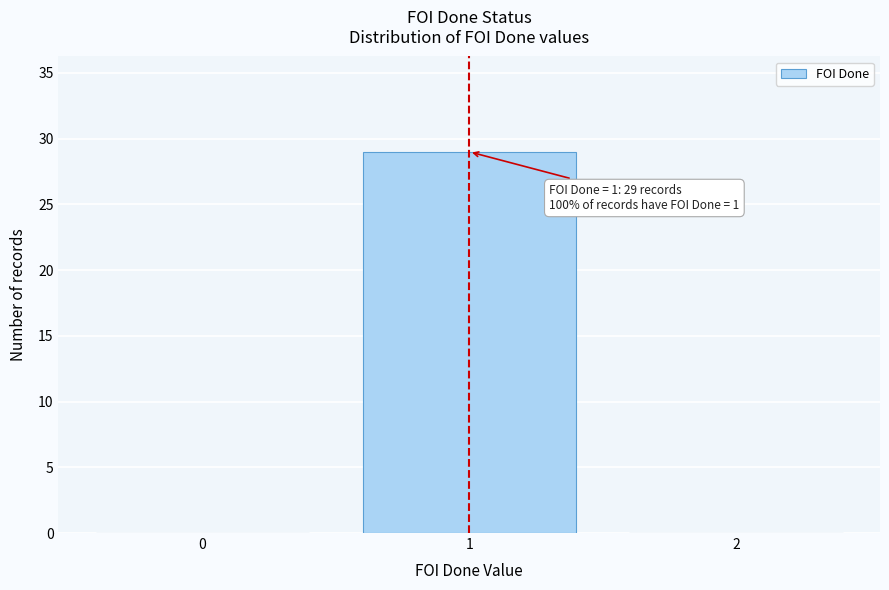

Which range on the x-axis has the tallest bar?

0.5 to 1.5